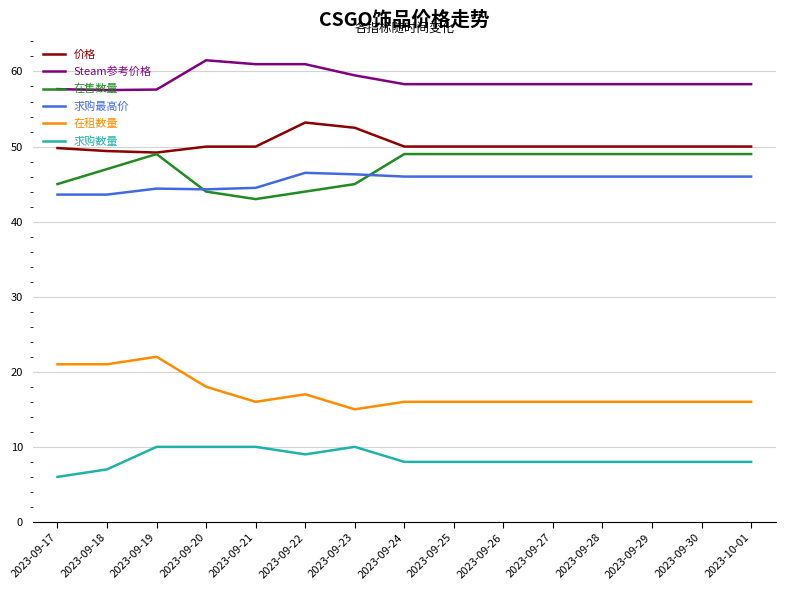

Where is the first local minimum for 在售数量?

2023-09-21